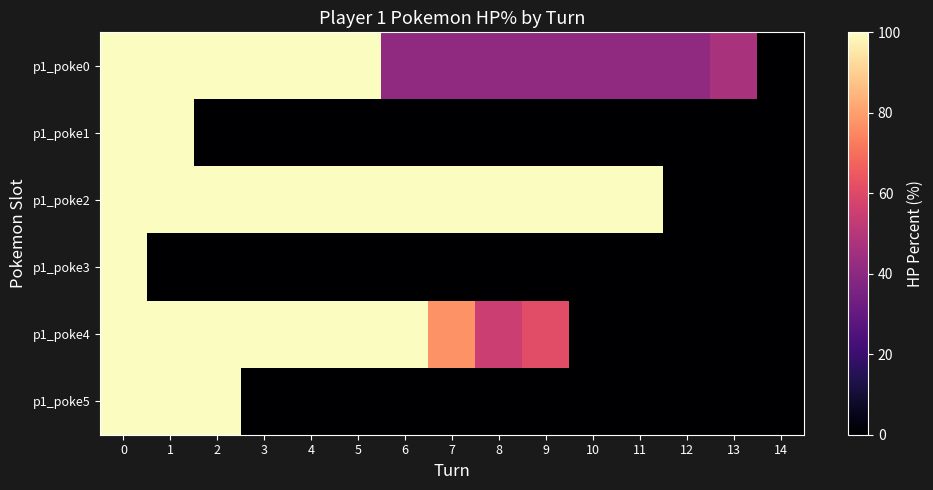

Reading left to right, list all the values displayed in this chart.

p1_poke0: 0=100	1=100	2=100	3=100	4=100	5=100	6=41	7=41	8=41	9=41	10=41	11=41	12=41	13=47	14=0
p1_poke1: 0=100	1=100	2=0	3=0	4=0	5=0	6=0	7=0	8=0	9=0	10=0	11=0	12=0	13=0	14=0
p1_poke2: 0=100	1=100	2=100	3=100	4=100	5=100	6=100	7=100	8=100	9=100	10=100	11=100	12=0	13=0	14=0
p1_poke3: 0=100	1=0	2=0	3=0	4=0	5=0	6=0	7=0	8=0	9=0	10=0	11=0	12=0	13=0	14=0
p1_poke4: 0=100	1=100	2=100	3=100	4=100	5=100	6=100	7=77	8=55	9=61	10=0	11=0	12=0	13=0	14=0
p1_poke5: 0=100	1=100	2=100	3=0	4=0	5=0	6=0	7=0	8=0	9=0	10=0	11=0	12=0	13=0	14=0